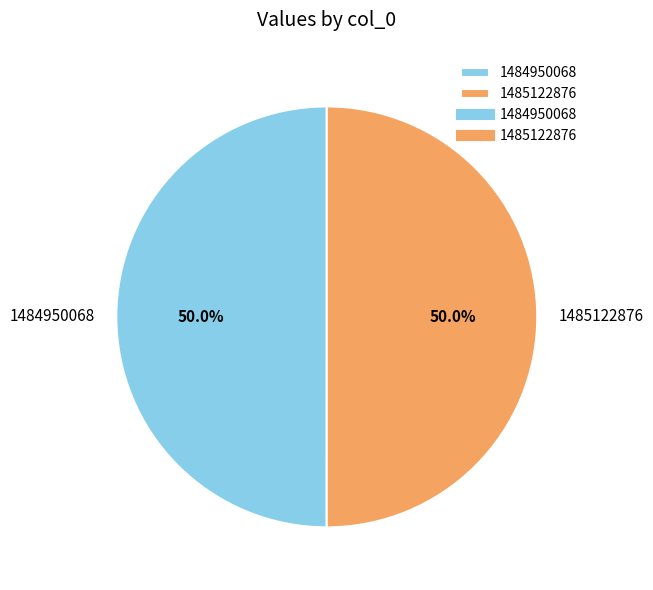

True or false: 1485122876 accounts for 50% of the total.

True